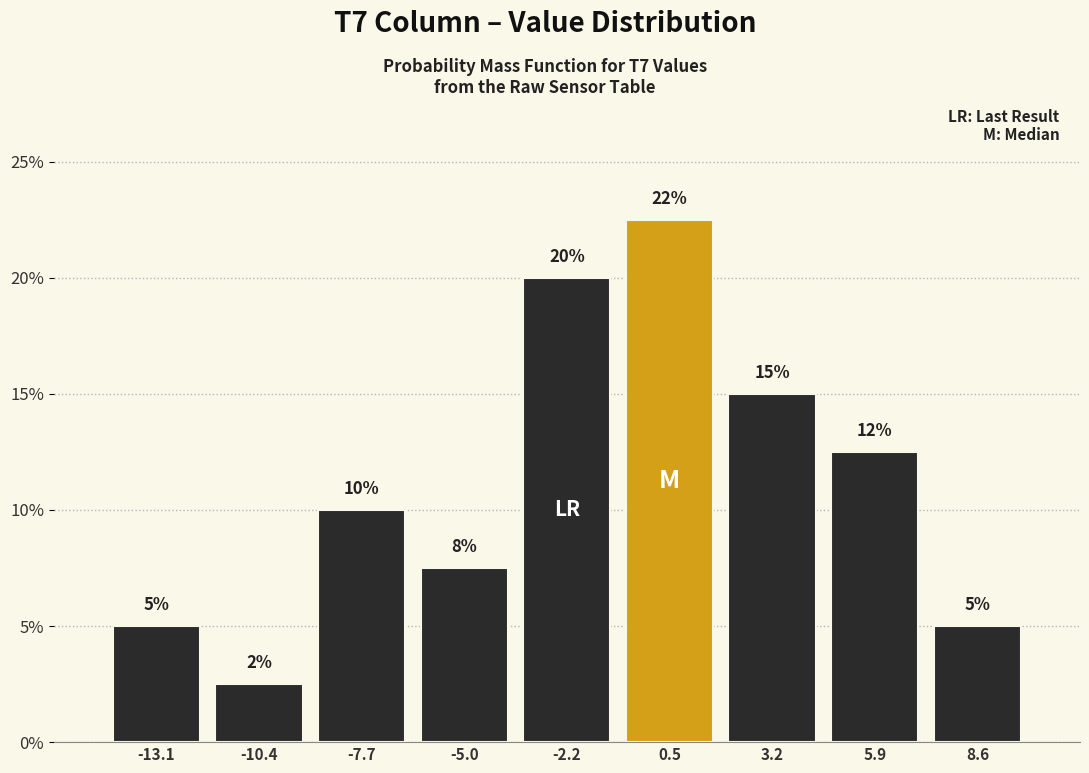

Over which range of the x-axis is the bar tallest?

-1.0 to 2.0